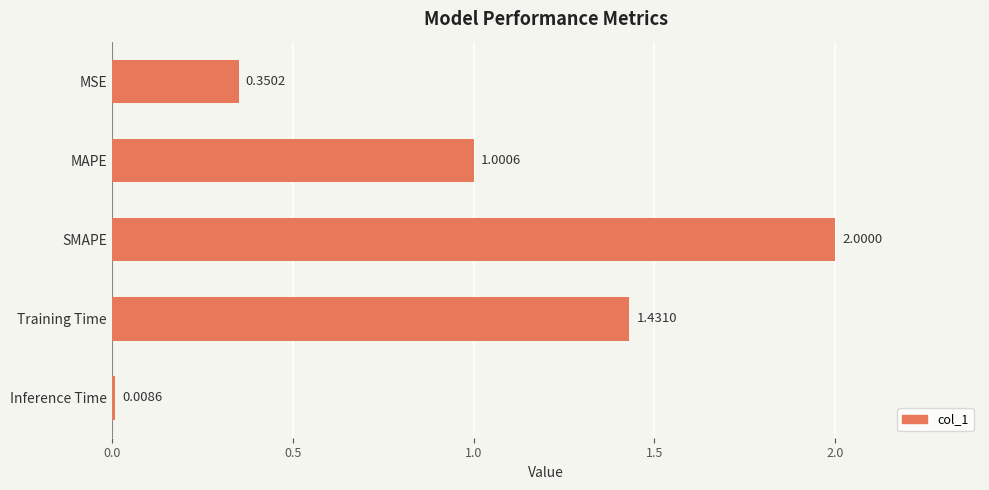

At which label is the value closest to 1?

MAPE